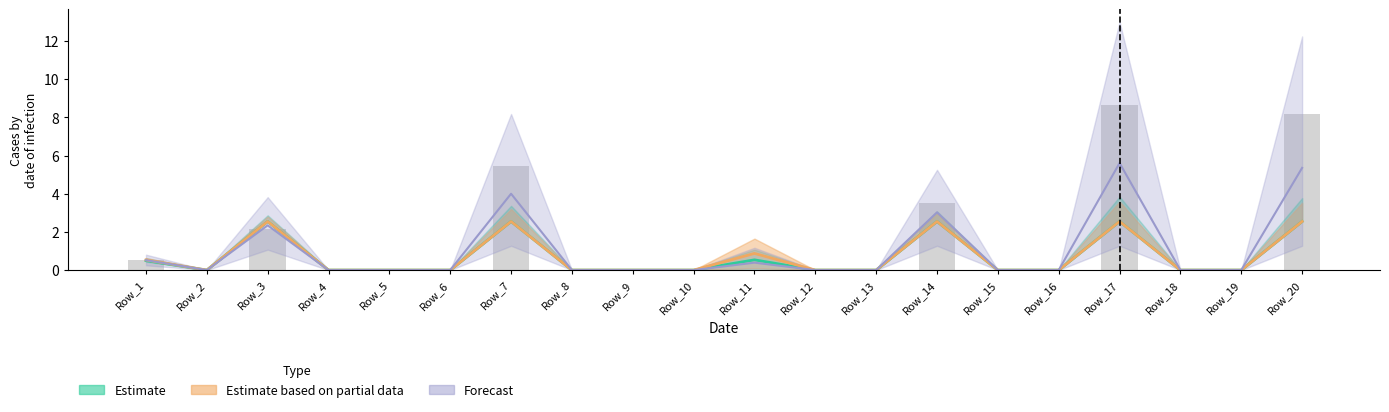

Reading right to left, extract all data points from this chart.

Scen_36: Row_20=8.2	Row_19=0.0	Row_18=0.0	Row_17=8.7	Row_16=0.0	Row_15=0.0	Row_14=3.5	Row_13=0.0	Row_12=0.0	Row_11=0.0	Row_10=0.0	Row_9=0.0	Row_8=0.0	Row_7=5.5	Row_6=0.0	Row_5=0.0	Row_4=0.0	Row_3=2.1	Row_2=0.0	Row_1=0.5
Scen_2: Row_20=2.5	Row_19=0.0	Row_18=0.0	Row_17=2.5	Row_16=0.0	Row_15=0.0	Row_14=2.5	Row_13=0.0	Row_12=0.0	Row_11=0.5	Row_10=0.0	Row_9=0.0	Row_8=0.0	Row_7=2.5	Row_6=0.0	Row_5=0.0	Row_4=0.0	Row_3=2.5	Row_2=0.0	Row_1=0.5
Scen_9: Row_20=2.5	Row_19=0.0	Row_18=0.0	Row_17=2.5	Row_16=0.0	Row_15=0.0	Row_14=2.5	Row_13=0.0	Row_12=0.0	Row_11=0.9	Row_10=0.0	Row_9=0.0	Row_8=0.0	Row_7=2.5	Row_6=0.0	Row_5=0.0	Row_4=0.0	Row_3=2.5	Row_2=0.0	Row_1=0.5